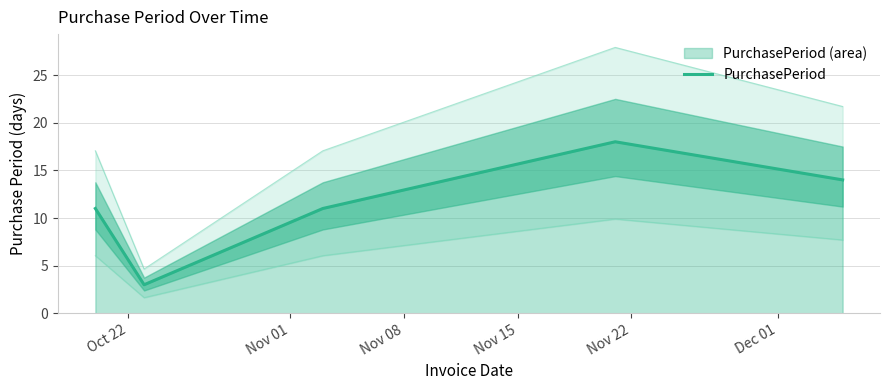

True or false: the data has more than 2 interior local peaks.

False